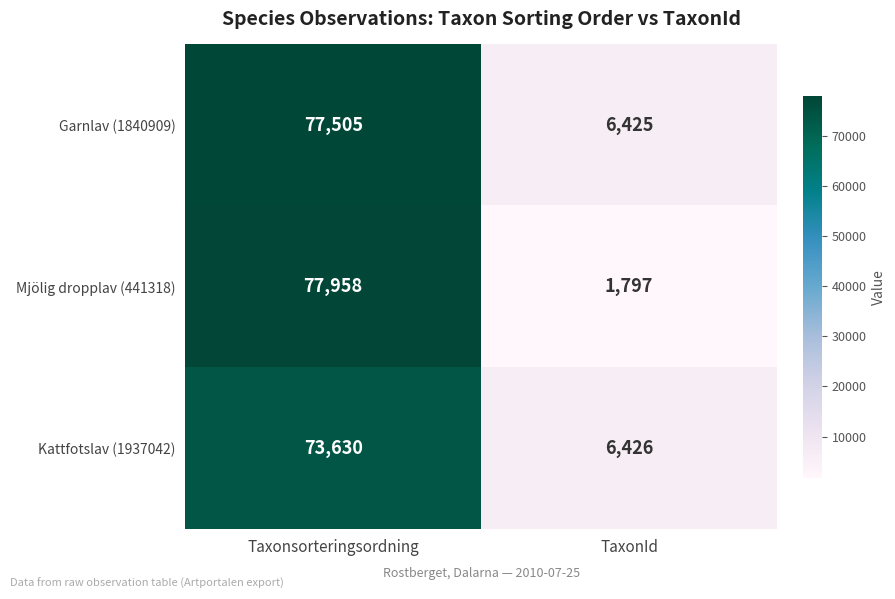

Count the number of data series in this chart.

3